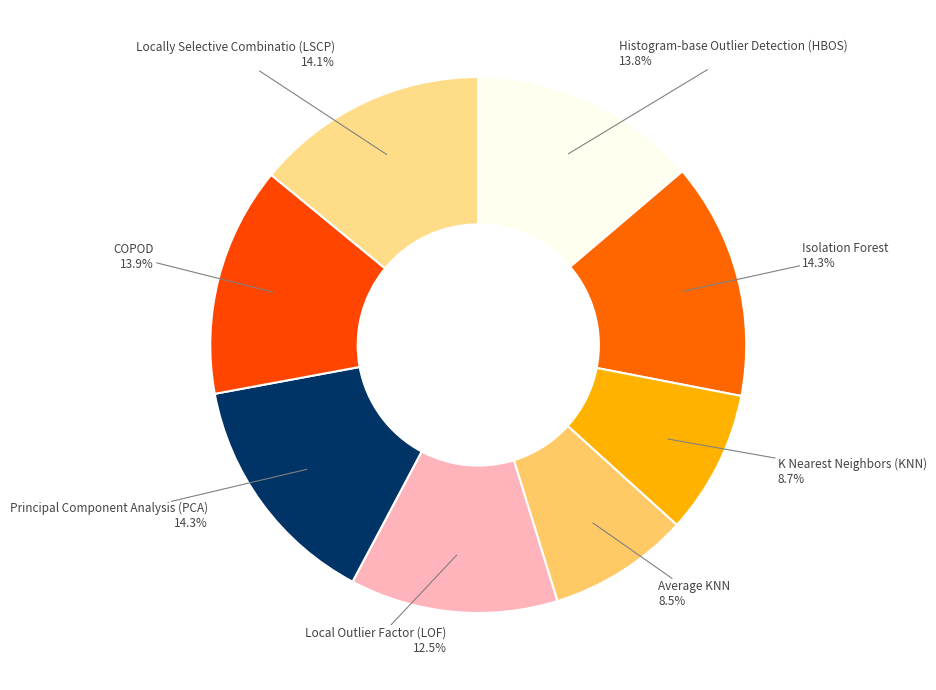

How many segments does this pie chart have?

8